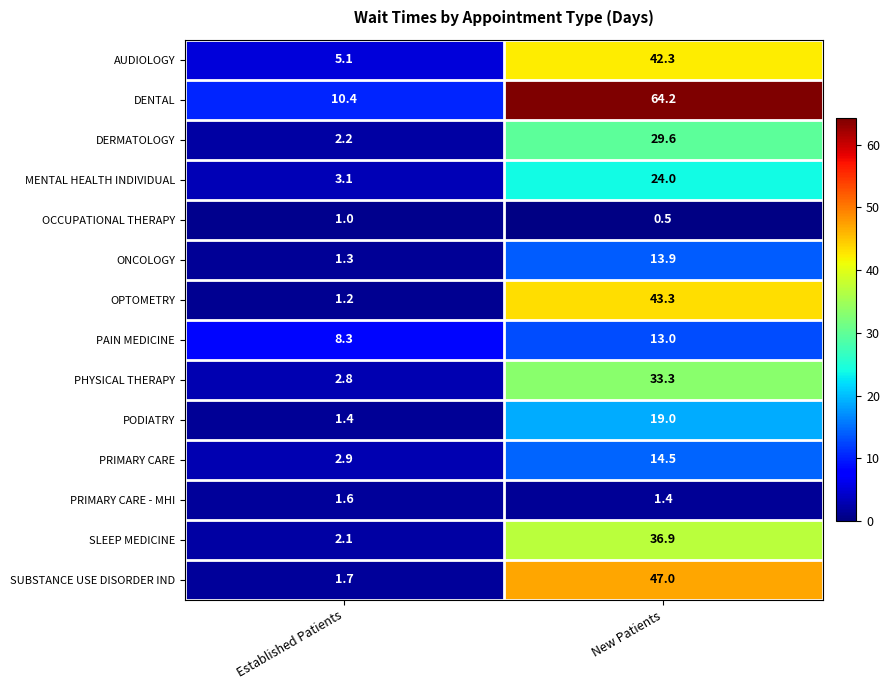

What is the difference between the PODIATRY values at Established Patients and New Patients?

17.6